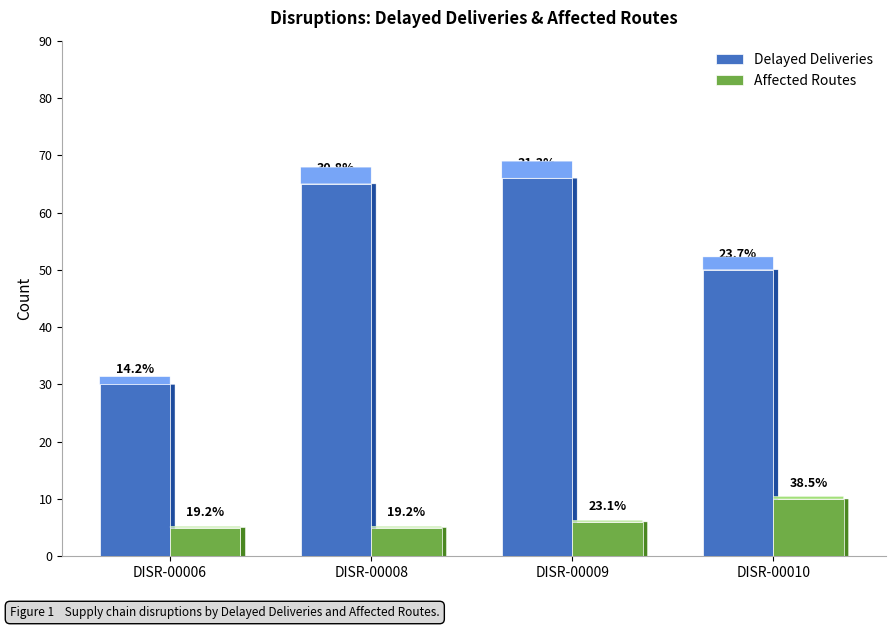

Which category has the highest value across all series?

DISR-00009